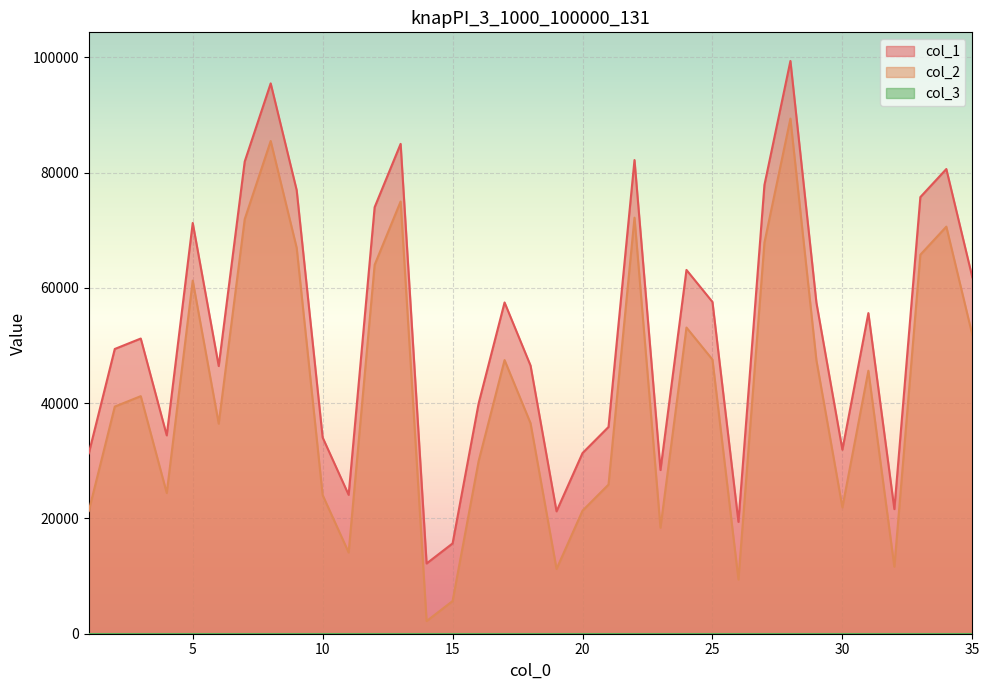

Which series has the largest total across all categories?

col_1